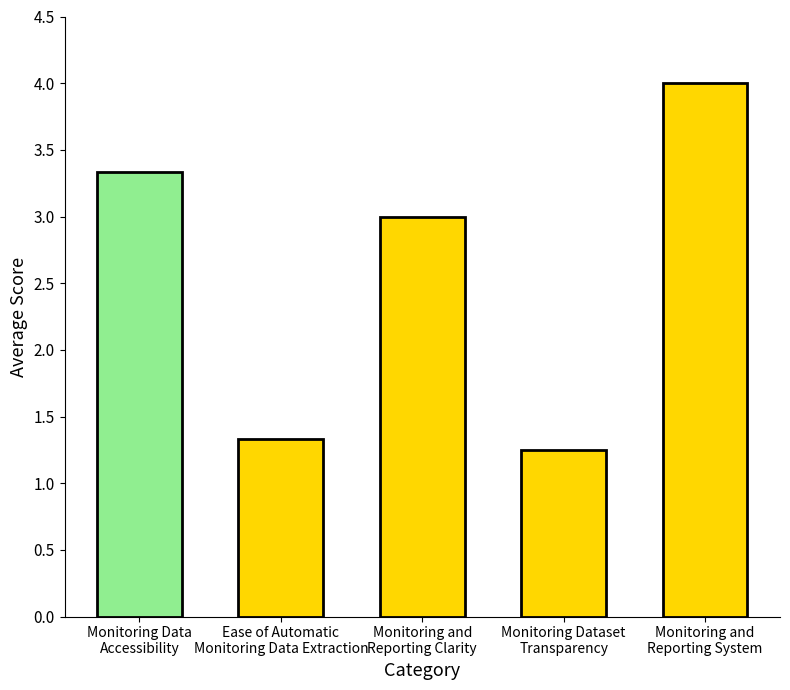

What is the maximum value shown in the chart?

4.0